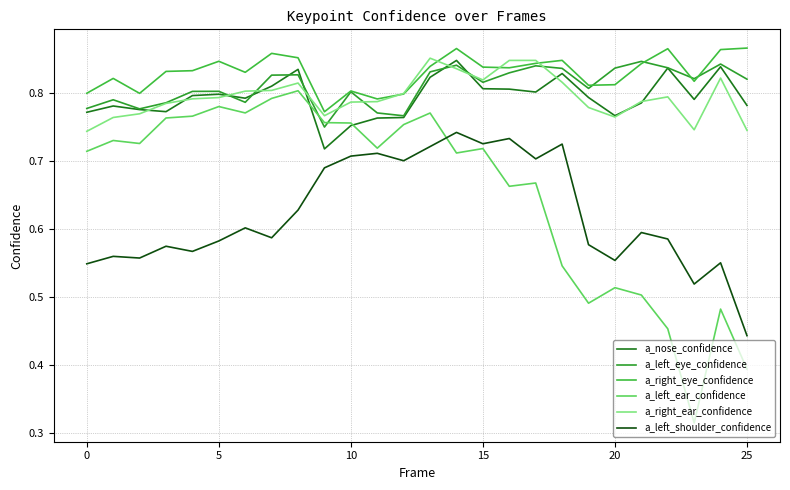

Does the chart display data point markers on the line(s)?

No